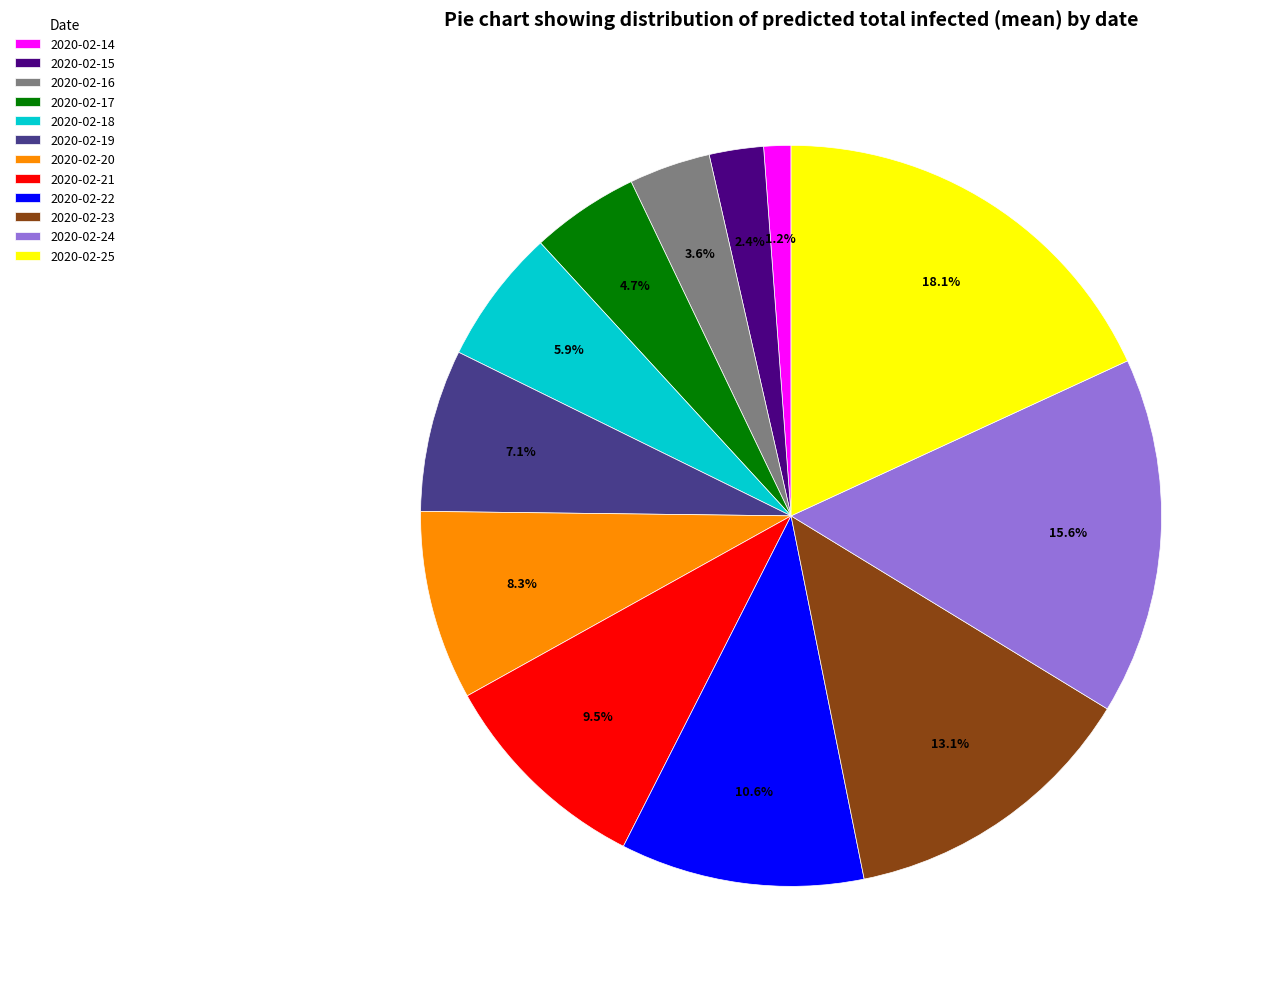

Count the number of slices in the pie.

12